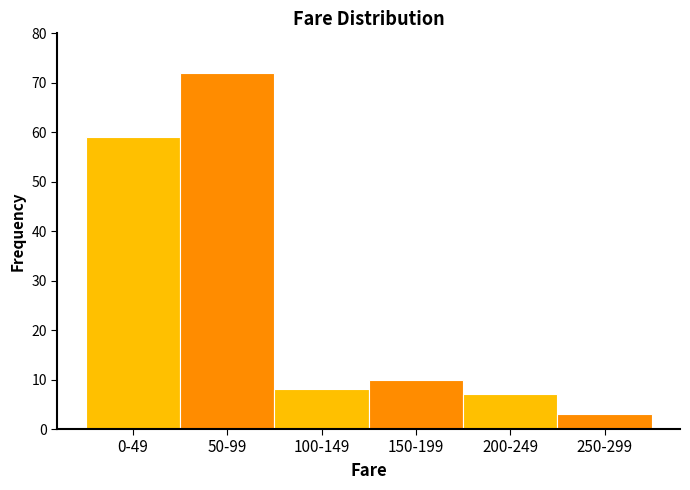

Reading left to right, what are all the values shown in this chart?

0-49=59	50-99=72	100-149=8	150-199=10	200-249=7	250-299=3